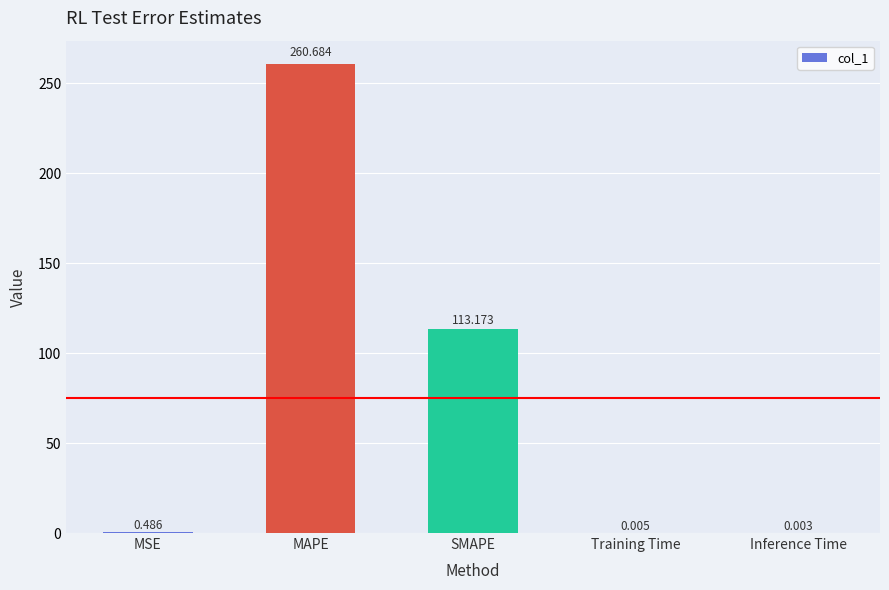

At which label is the value closest to 130?

SMAPE